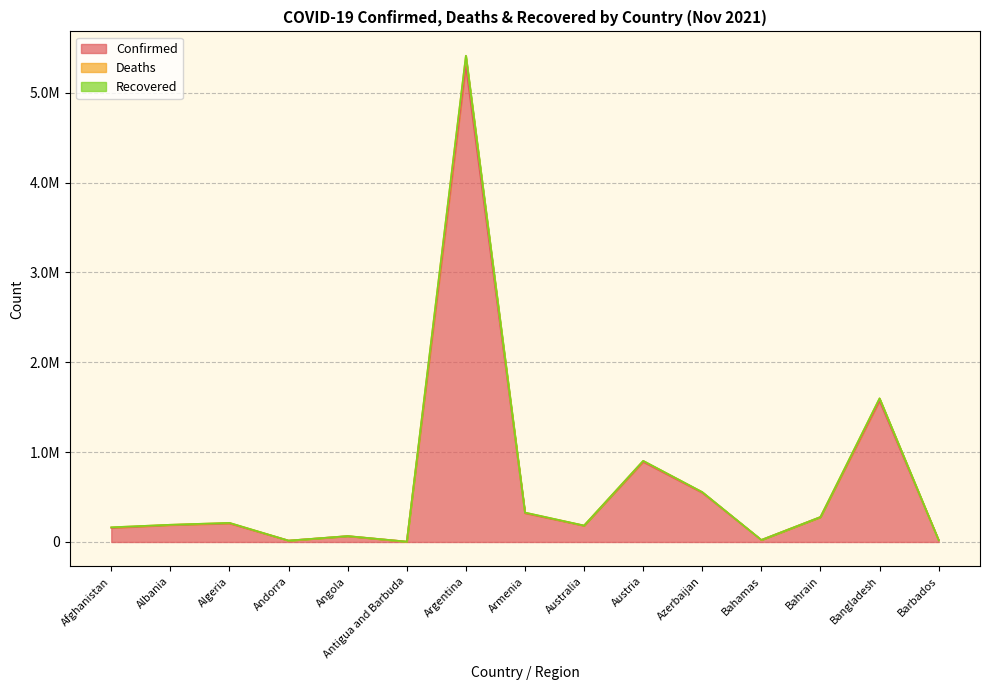

True or false: Confirmed has a value of 35053 at Barbados.

False